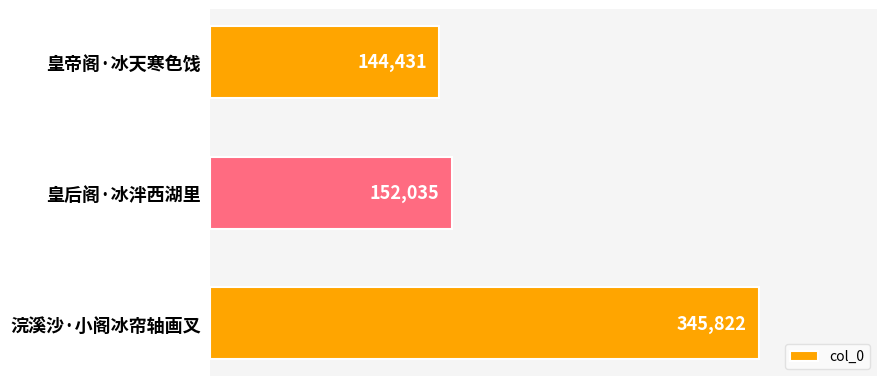

What value does the data have at 皇帝阁·冰天寒色饯, to the nearest 100?

144400